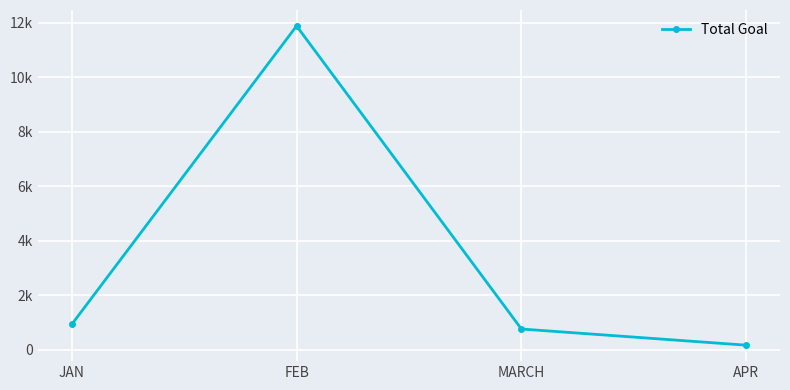

Rank the categories by value from lowest to highest.

APR, MARCH, JAN, FEB